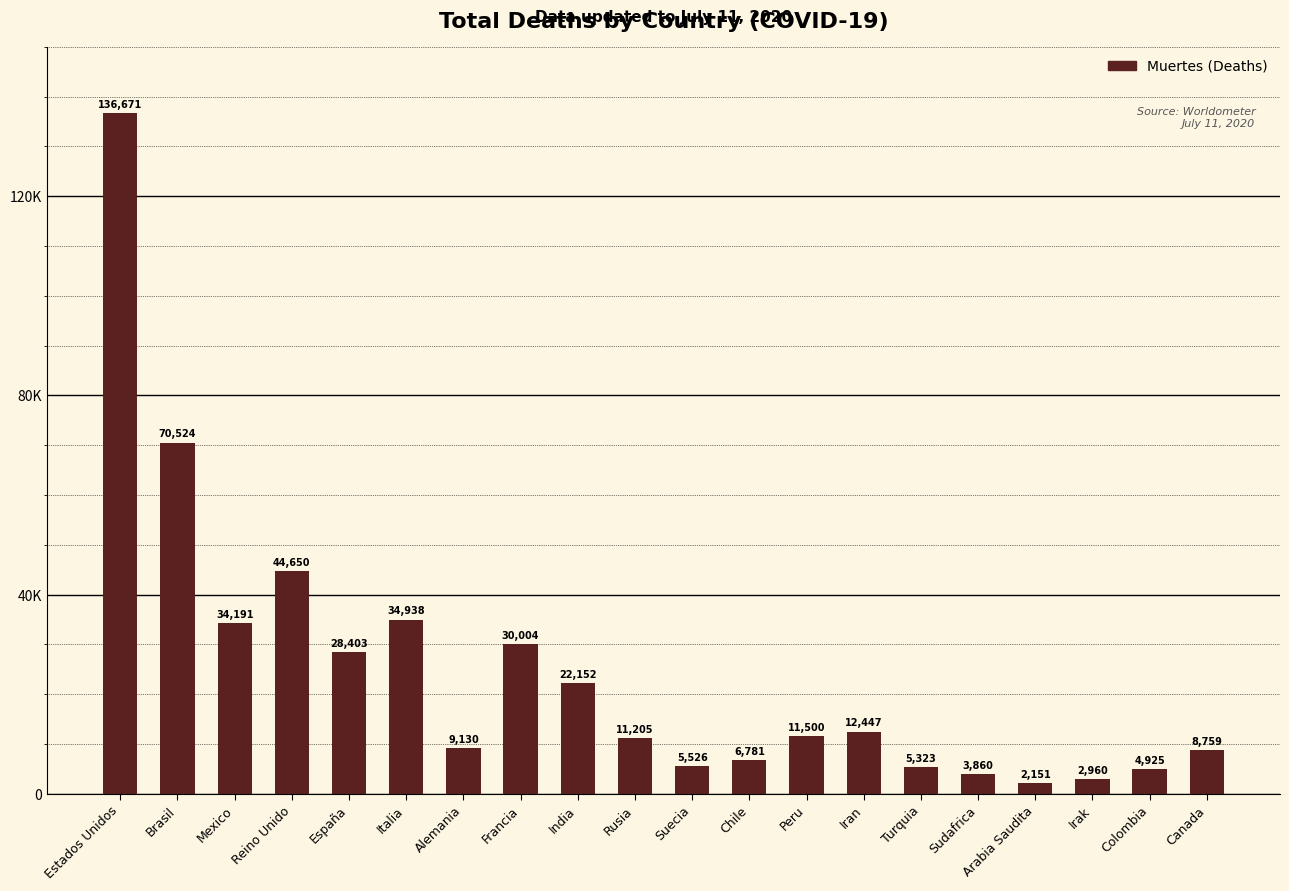

What is the average value?

24305